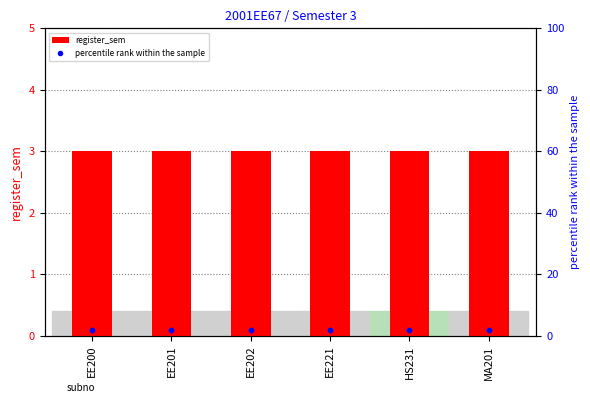

Which series has the widest spread of Y values?

register_sem